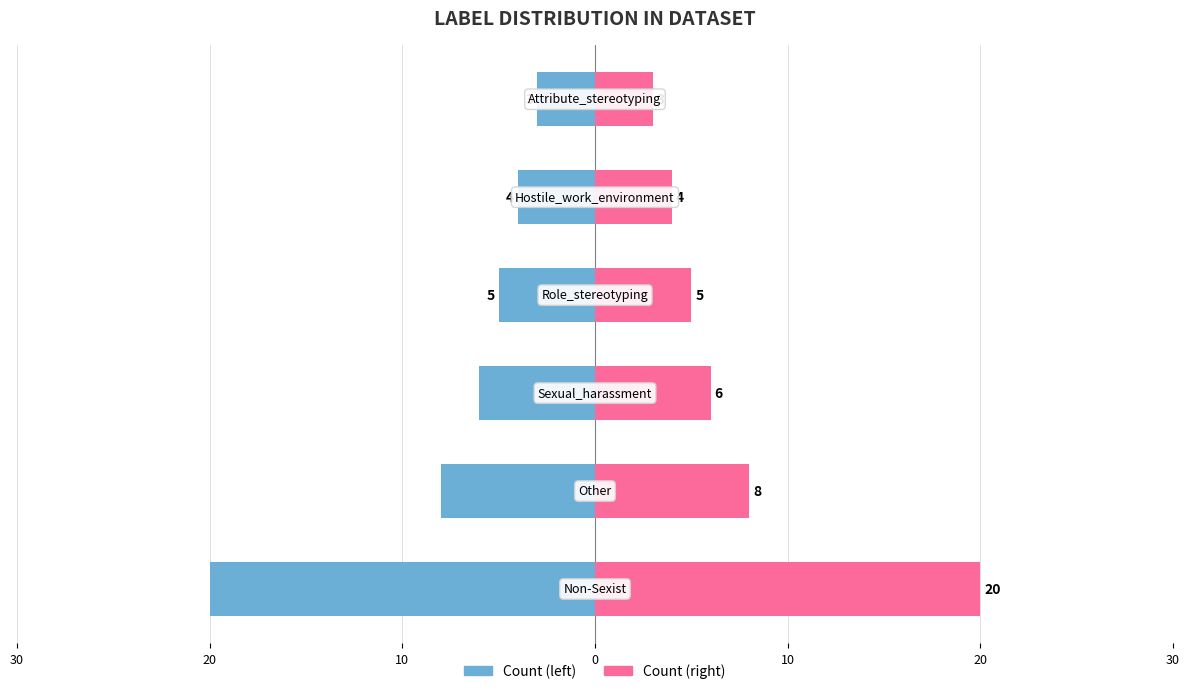

Which series has the largest total across all categories?

Right Count